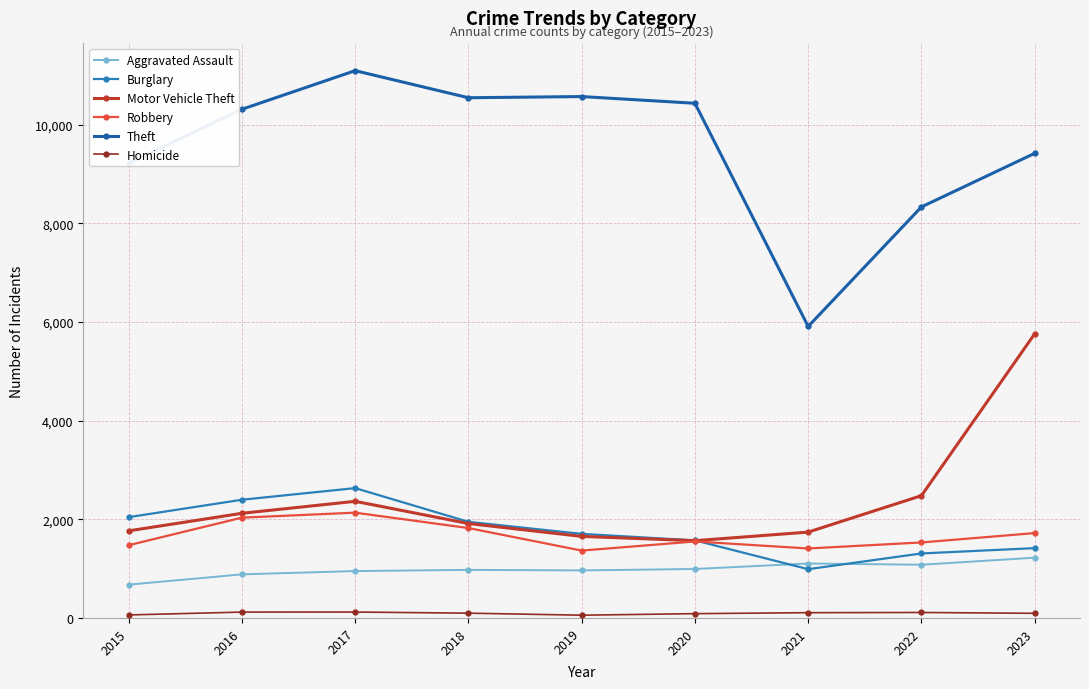

What is the minimum value for Theft?

5911